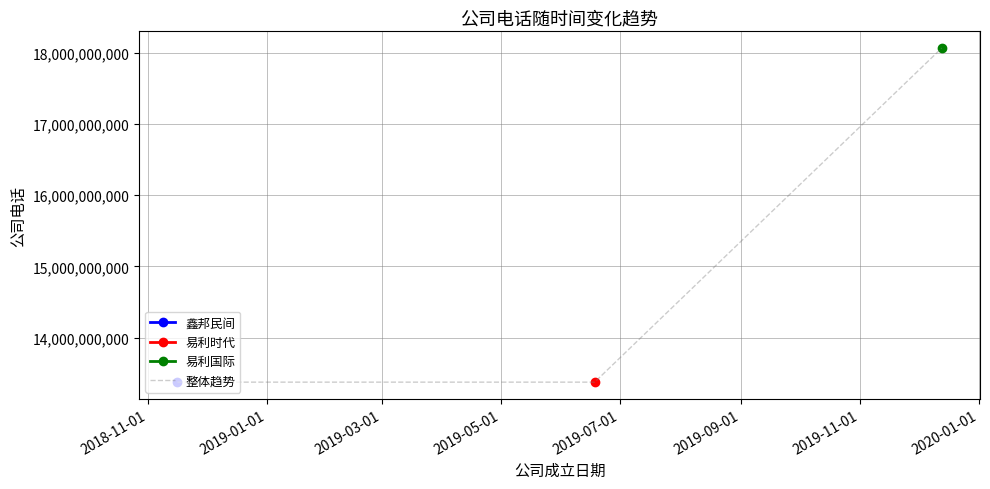

What is the minimum value for 整体趋势?

13376337976